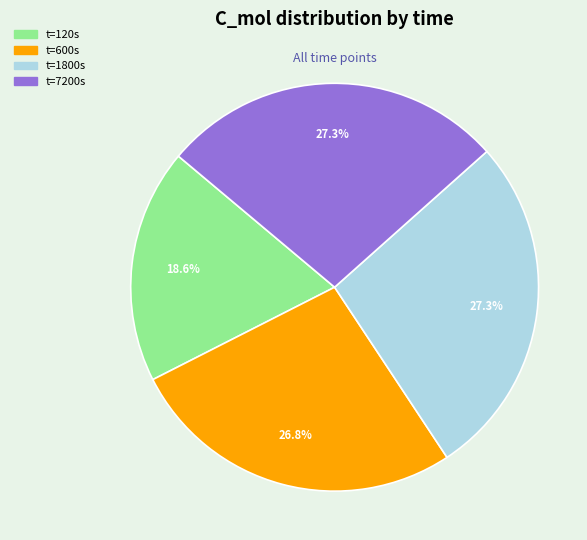

Approximately how many times larger is the value at t=120s compared to t=7200s?

0.7